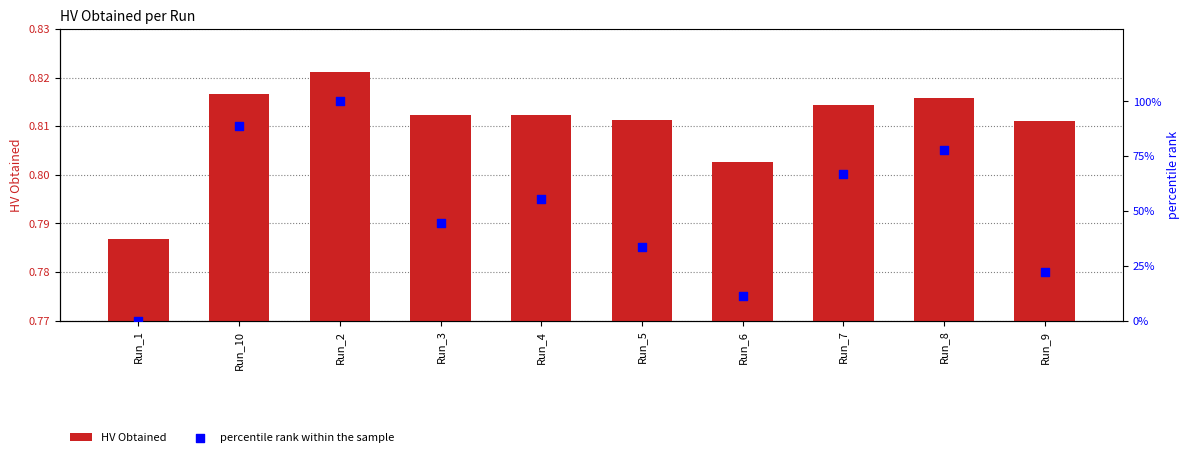

What is the total value across all series at Run_5?

34.1